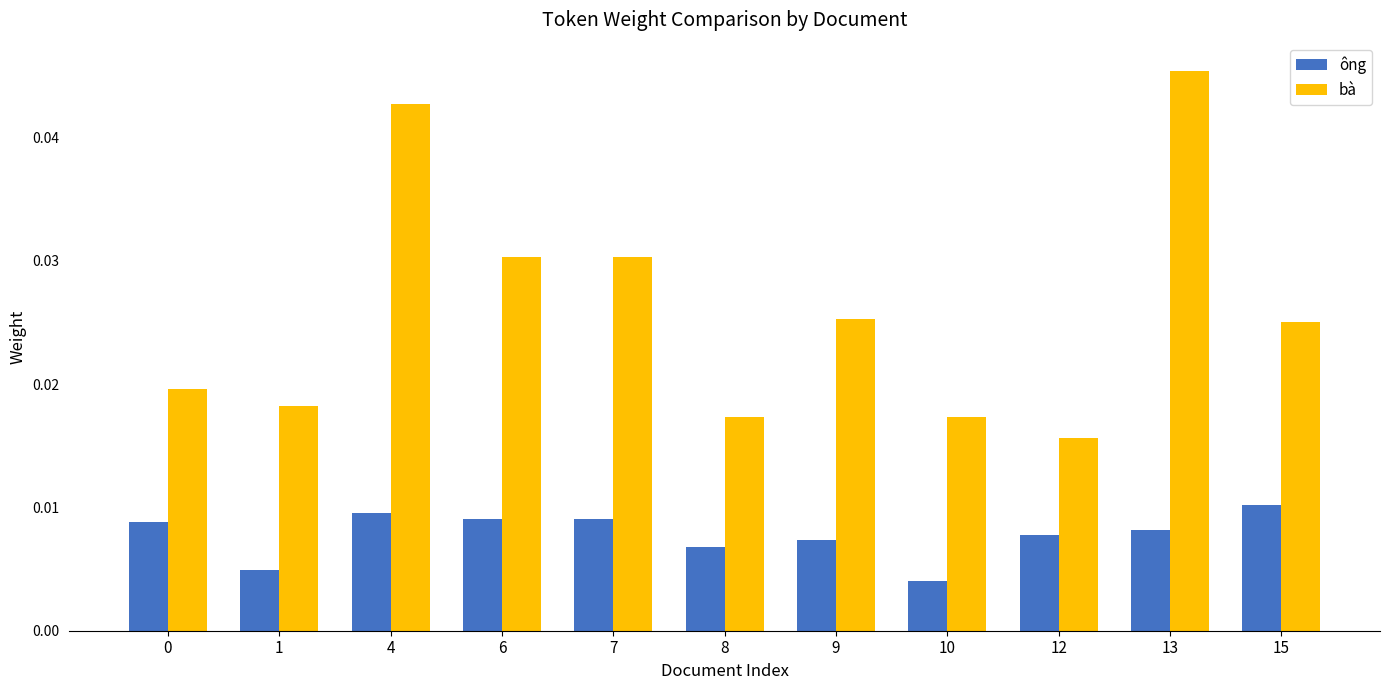

At which label does bà reach its peak?

13